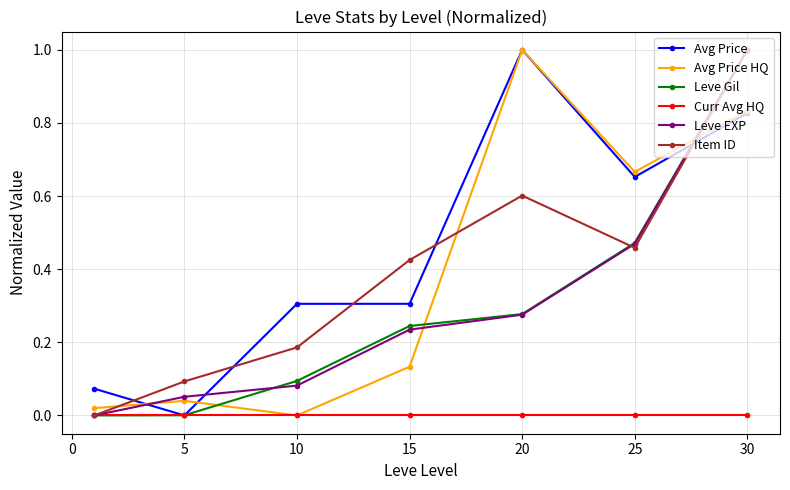

Which series has the largest total across all categories?

Avg Price